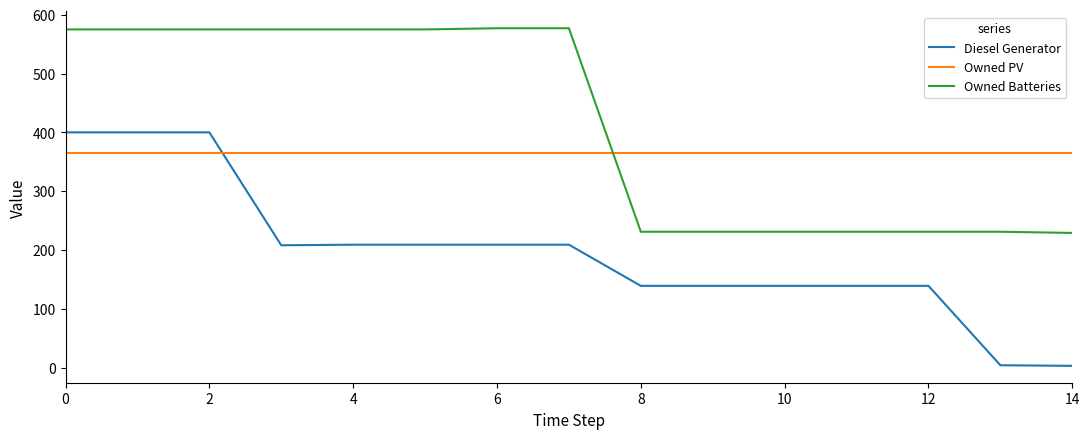

Which series has the widest spread of values?

Diesel Generator